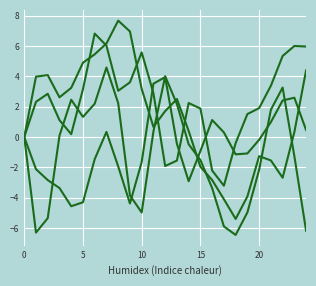

Does the chart have visible grid lines?

Yes